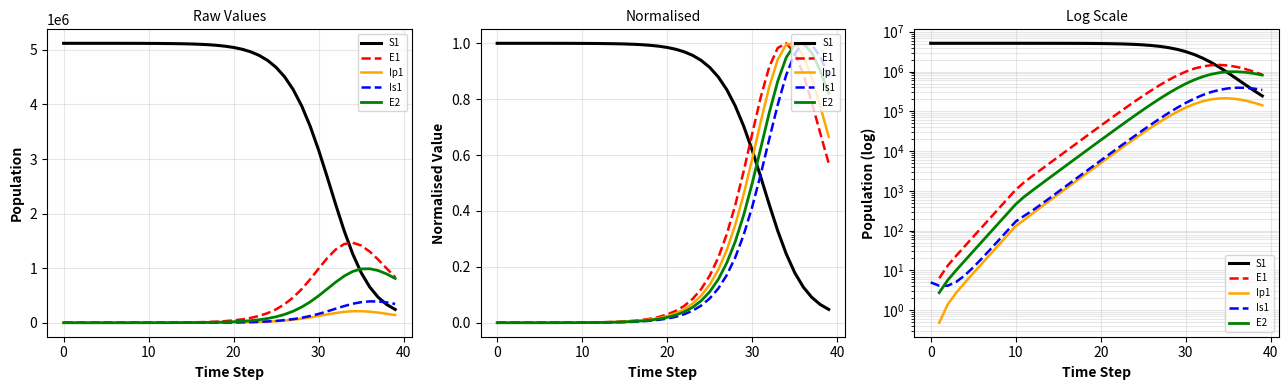

At which category is the sum across all series the highest?

11